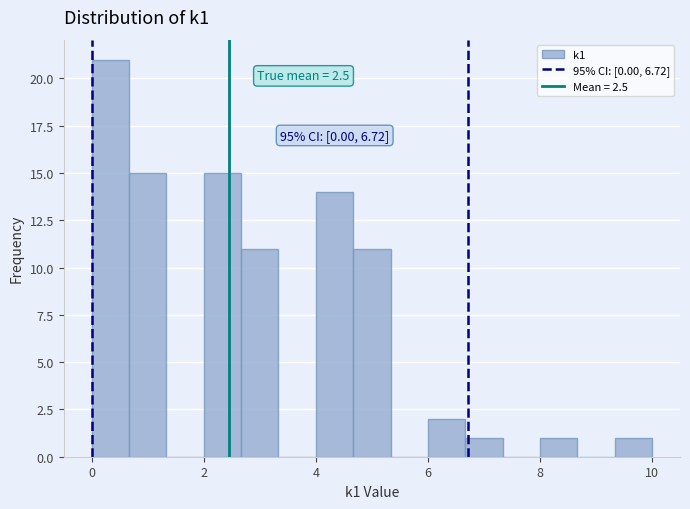

Read against the x-axis, roughly where is the centre of the tallest bar?

0.4